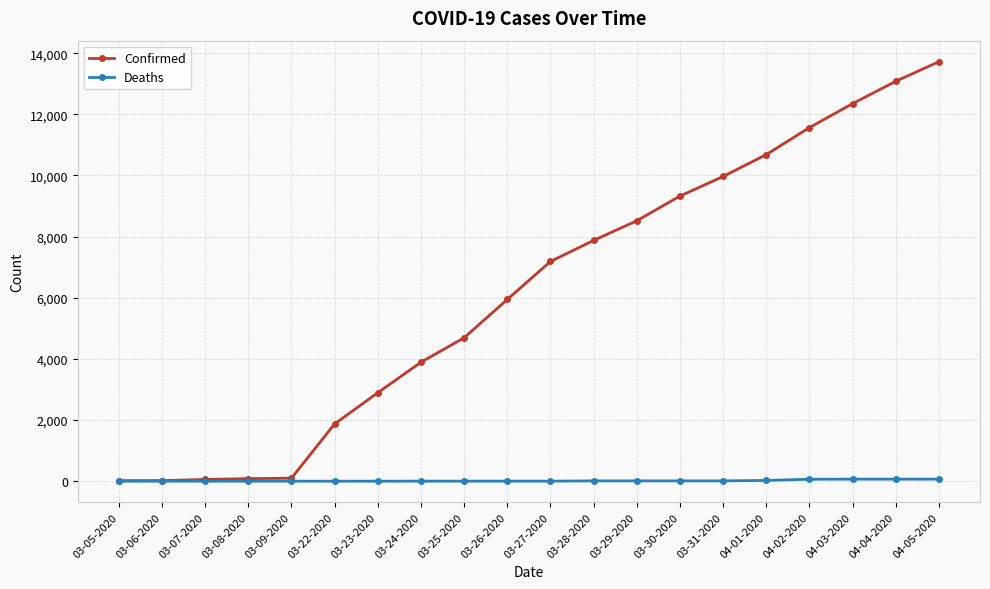

Rank the series at 03-24-2020 from lowest to highest value.

Deaths, Confirmed